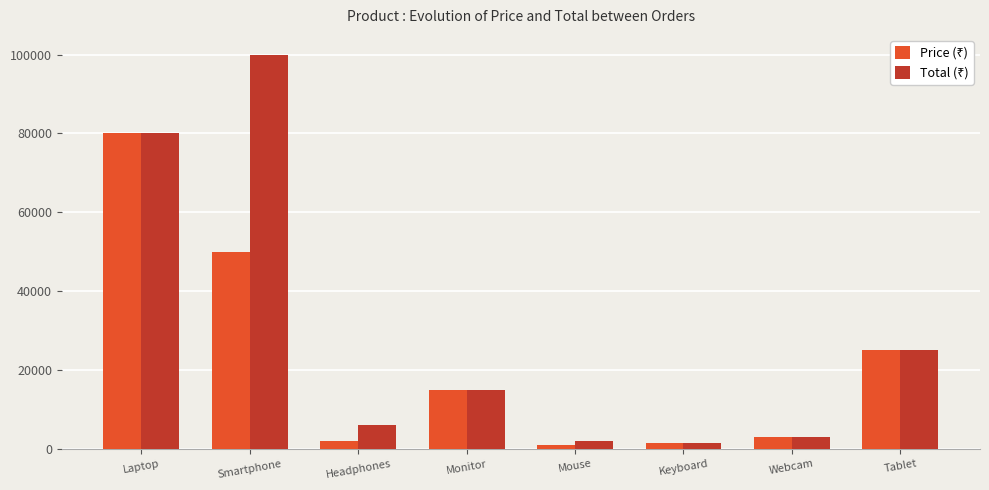

What is the total value across all series at Tablet?

50000